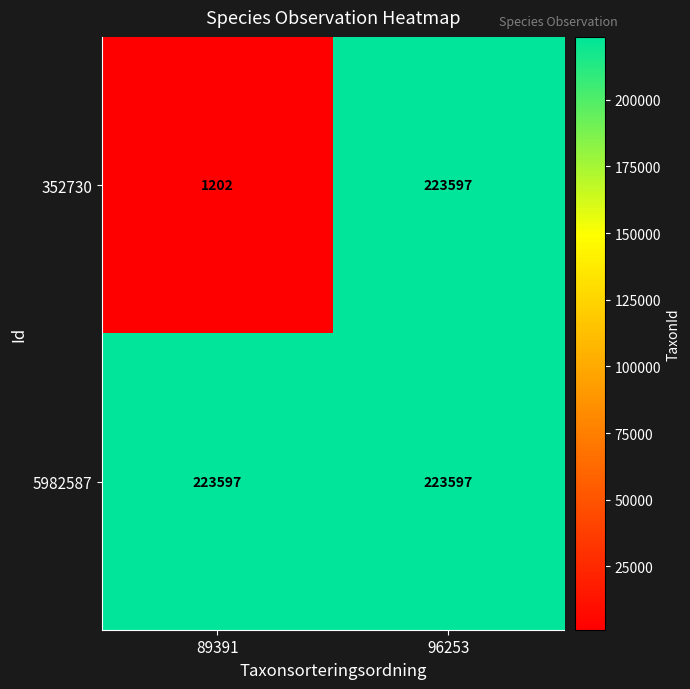

Is it true that 5982587 equals 45219 at 96253?

False